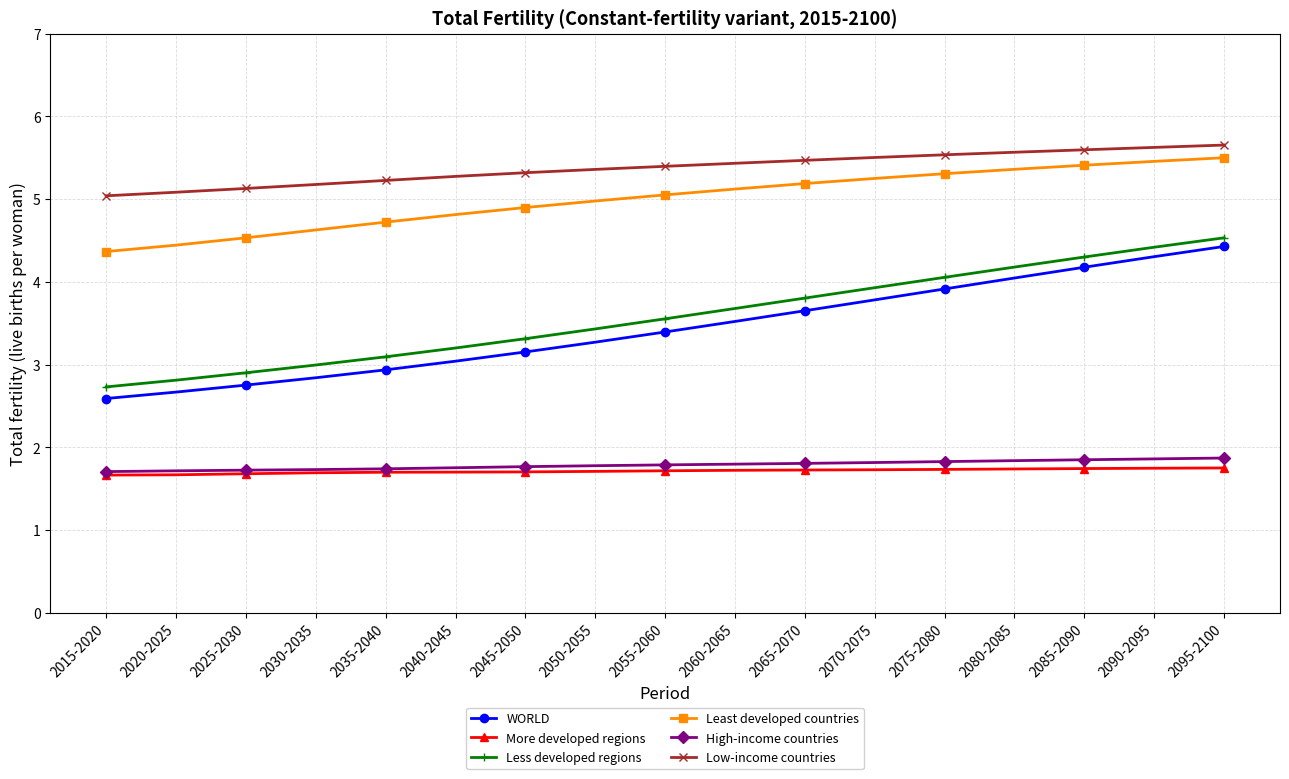

Which series has the largest total across all categories?

Low-income countries